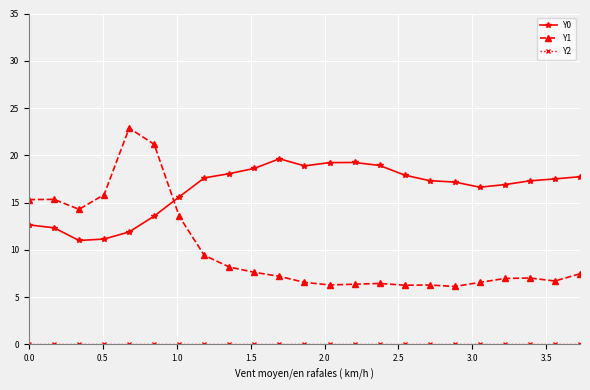

True or false: Y1 and Y0 intersect in this chart.

True